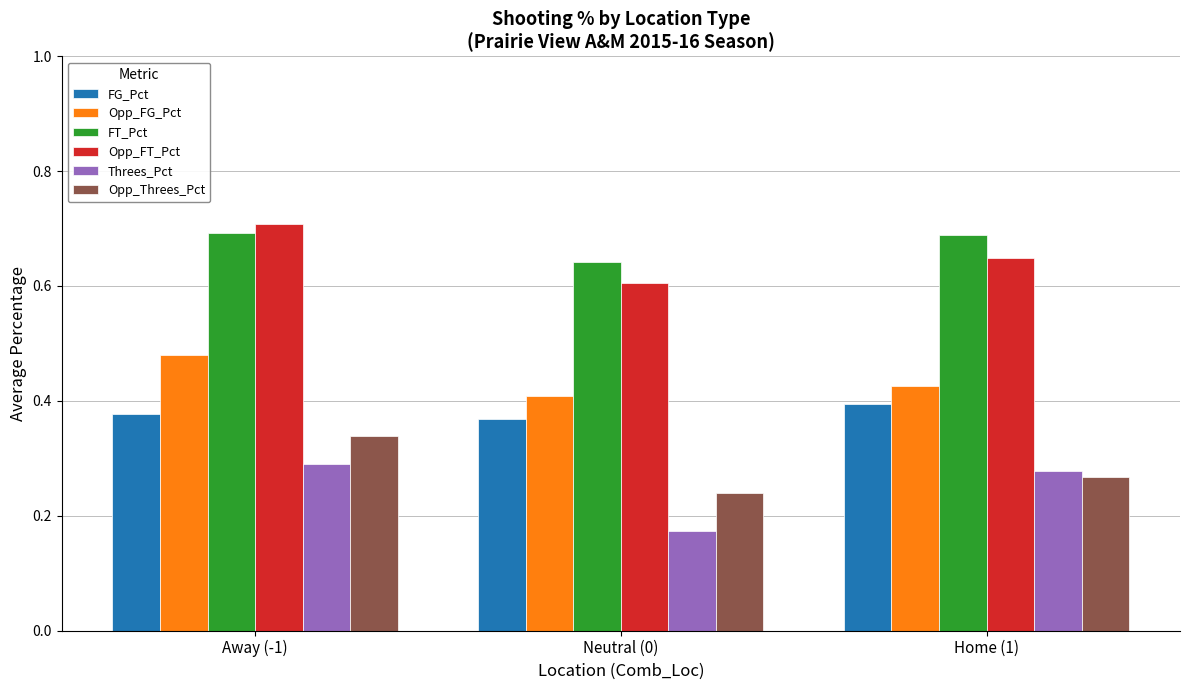

Is it true that Opp_FT_Pct equals 0.3 at Away (-1)?

False